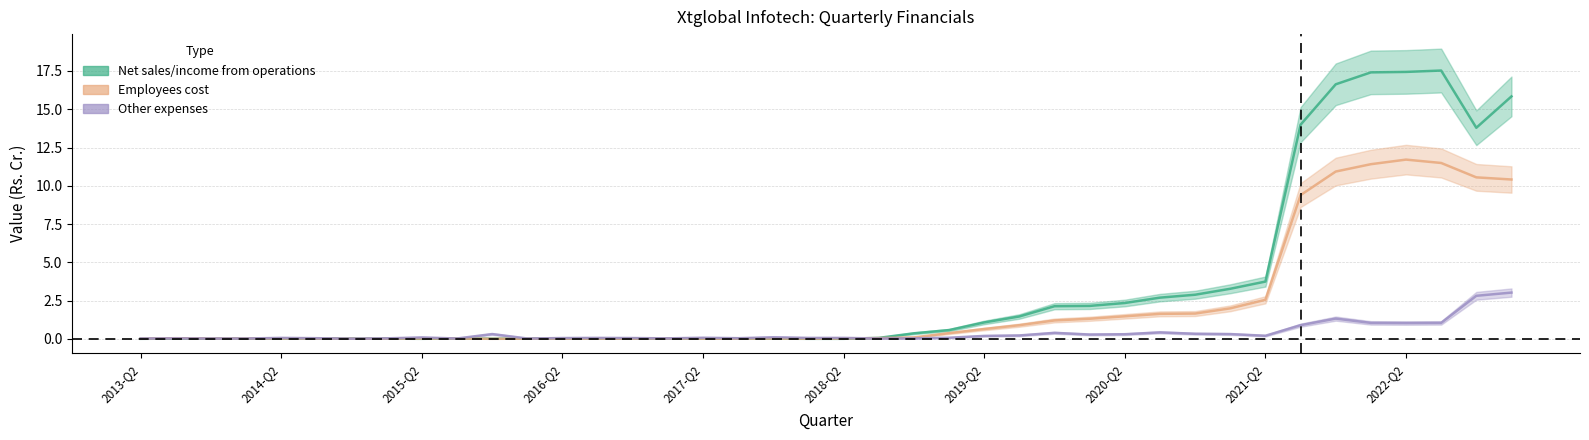

Which category has the lowest value in the Employees cost series?

2016-Q4